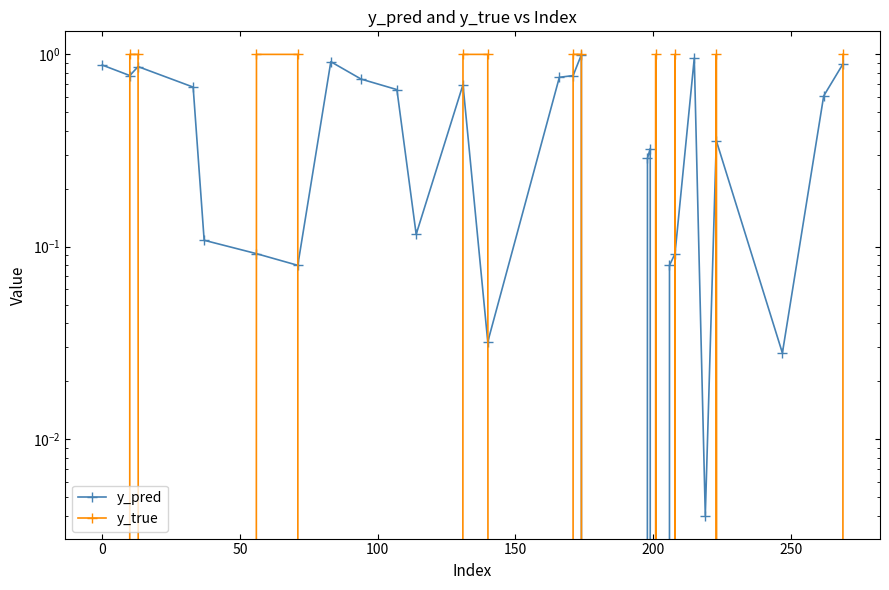

Does the chart display data point markers on the line(s)?

Yes